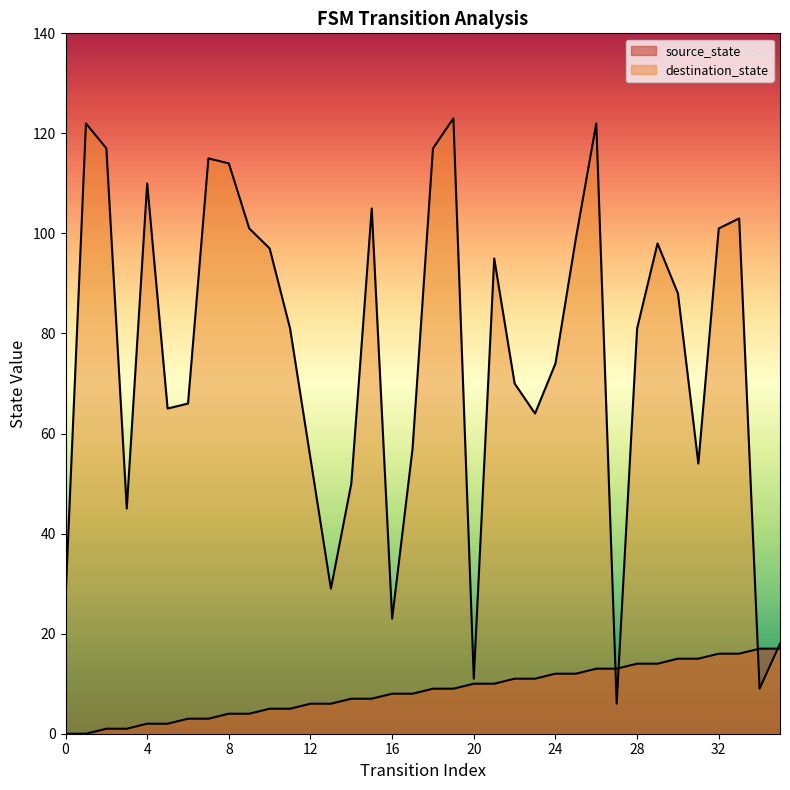

Which series reaches the minimum Y coordinate?

source_state